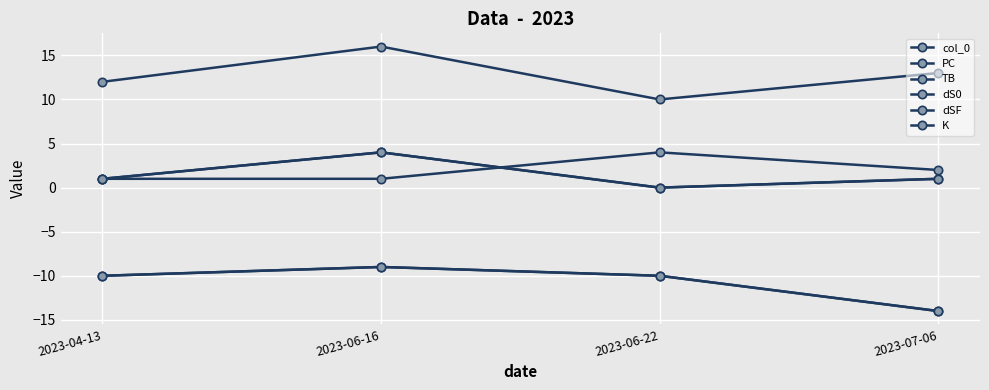

List the series in order of their peak value, highest first.

PC, col_0, TB, K, dS0, dSF